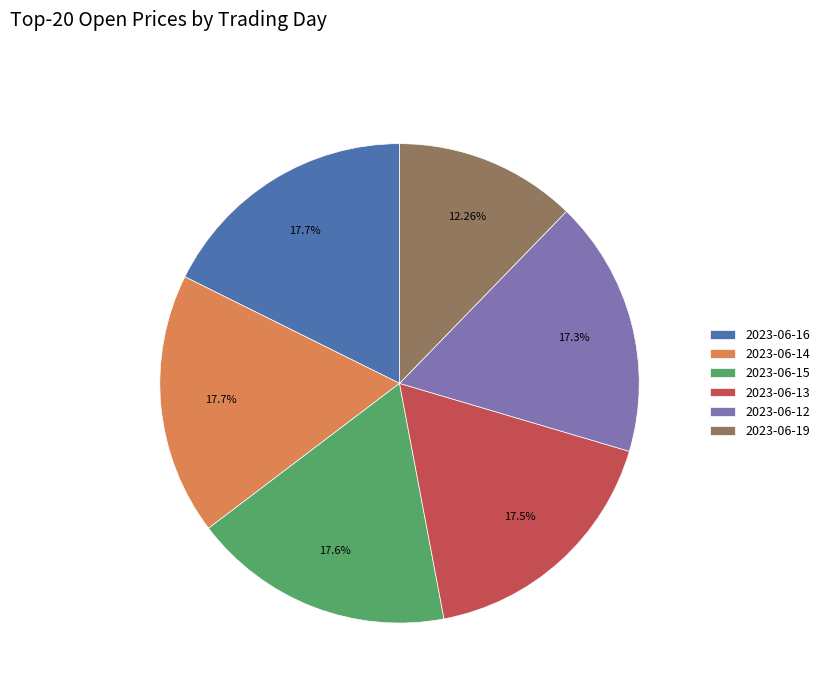

Do 2023-06-14 and 2023-06-16 together represent more than half of the pie?

No